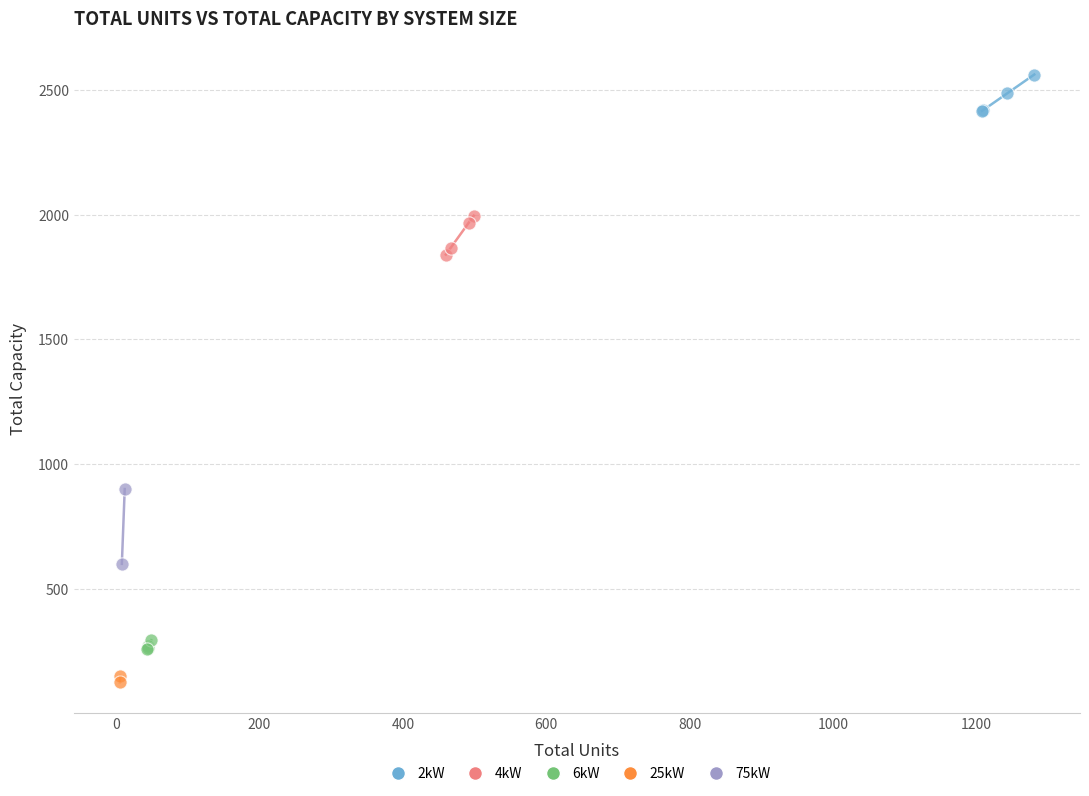

Which series reaches the minimum Y coordinate?

25kW